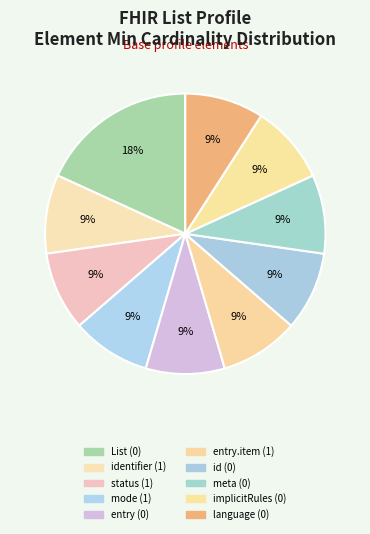

To the nearest percent, what is the average slice percentage?

10%